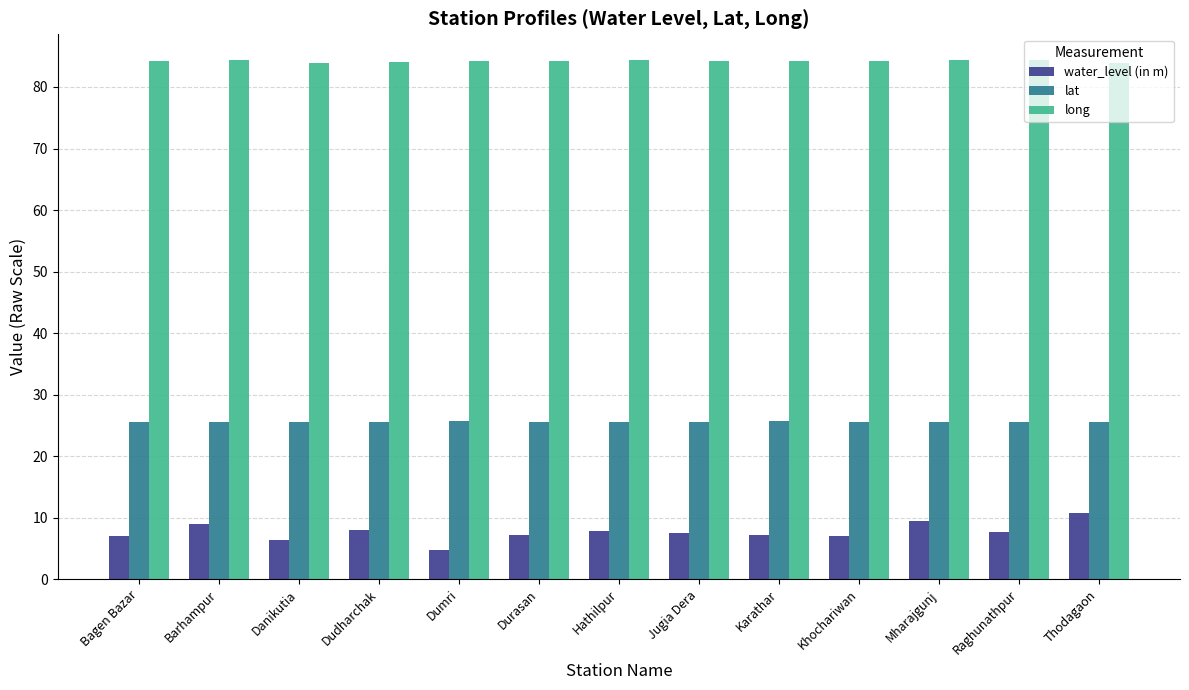

Which series has the widest spread of values?

water_level (in m)